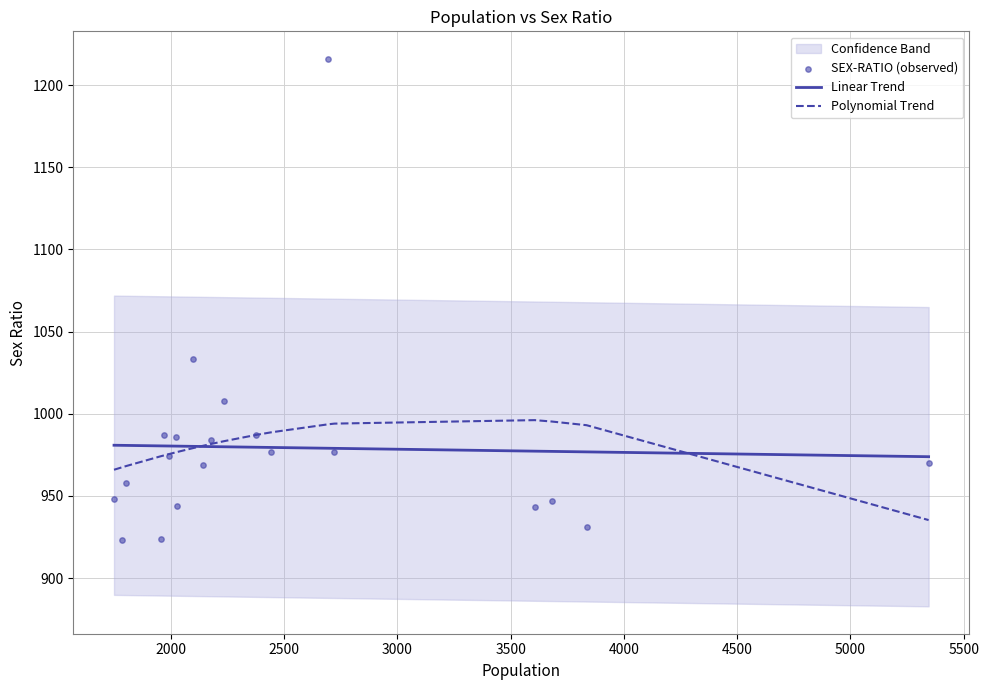

What is the minimum value for Linear Trend?

973.8